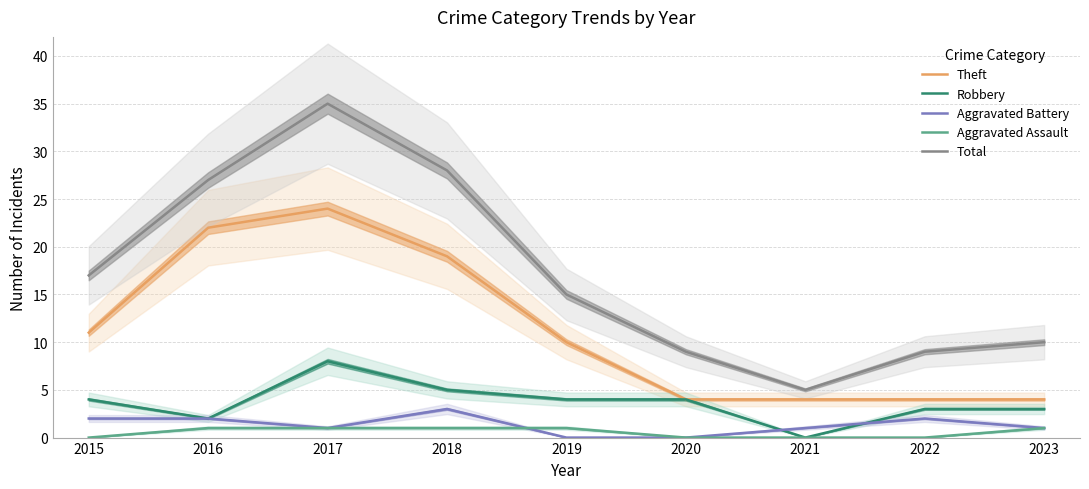

Reading left to right, transcribe all the data shown in this chart.

Theft: 2015=11	2016=22	2017=24	2018=19	2019=10	2020=4	2021=4	2022=4	2023=4
Robbery: 2015=4	2016=2	2017=8	2018=5	2019=4	2020=4	2021=0	2022=3	2023=3
Aggravated Battery: 2015=2	2016=2	2017=1	2018=3	2019=0	2020=0	2021=1	2022=2	2023=1
Aggravated Assault: 2015=0	2016=1	2017=1	2018=1	2019=1	2020=0	2021=0	2022=0	2023=1
Total: 2015=17	2016=27	2017=35	2018=28	2019=15	2020=9	2021=5	2022=9	2023=10